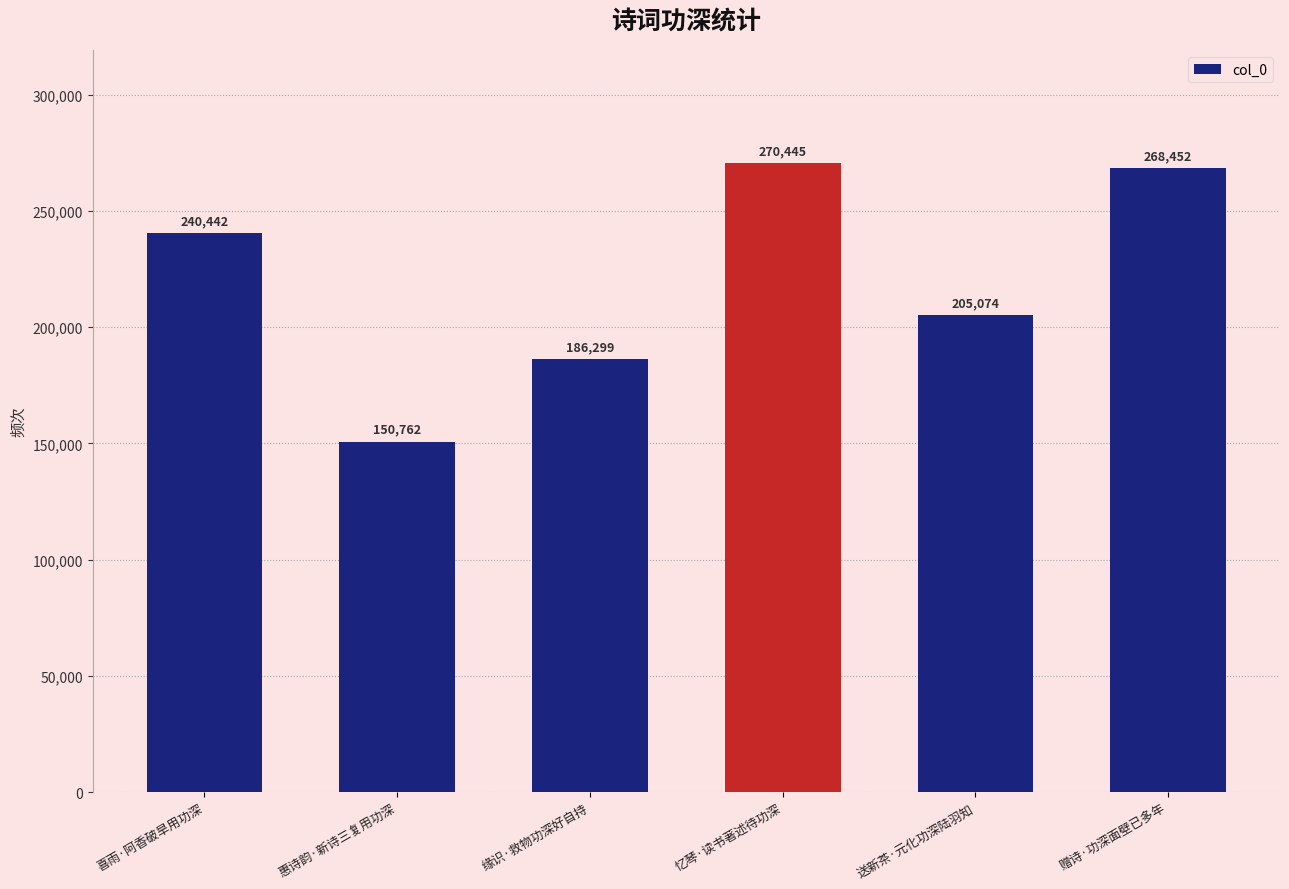

What value does the data have at 缘识·救物功深好自持, to the nearest 50?

186300